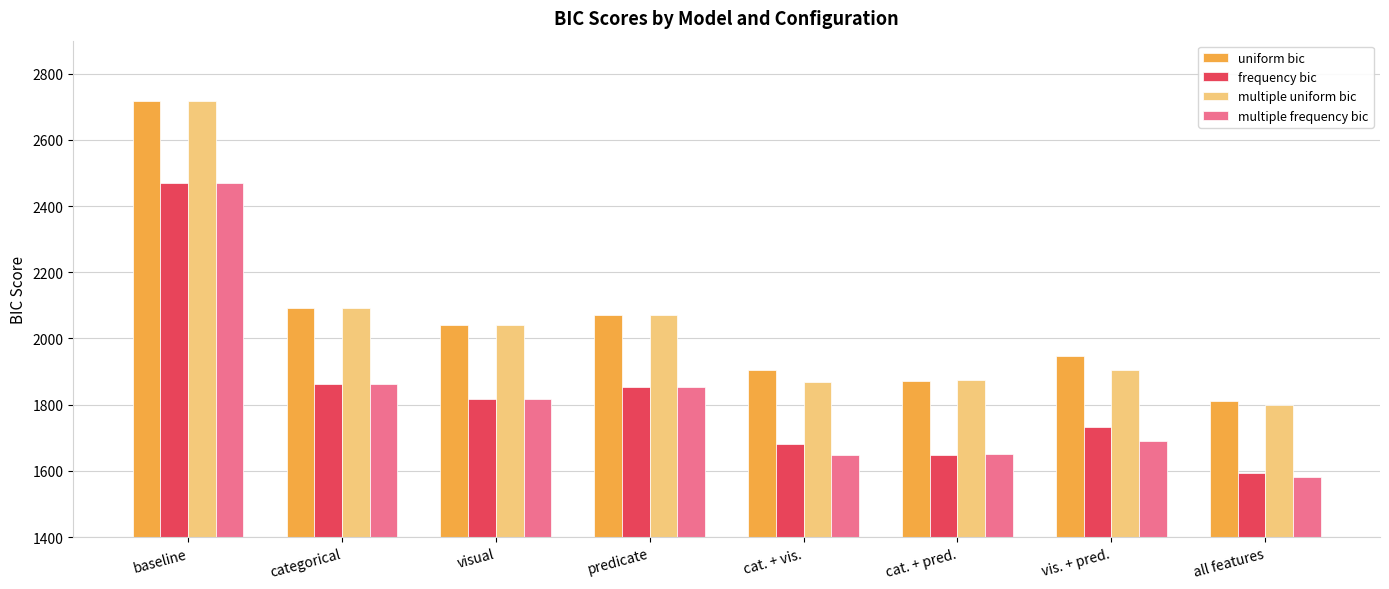

What is the label of the 1st bar from the left?

baseline